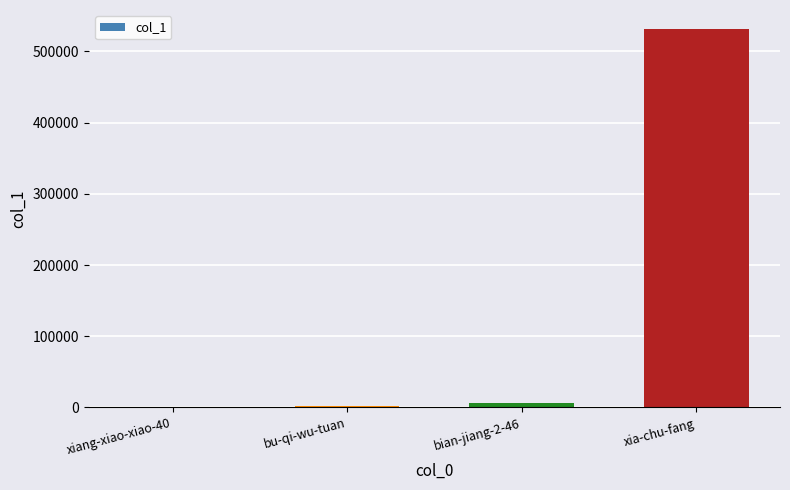

What is the sum of the values at xia-chu-fang and xiang-xiao-xiao-40?

531758